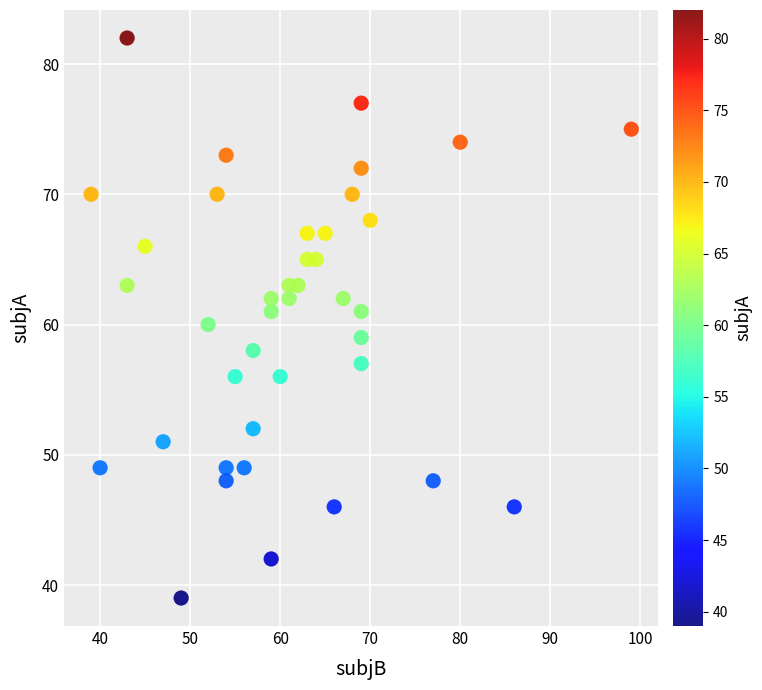

What is the range of Y values (max minus min)?

43